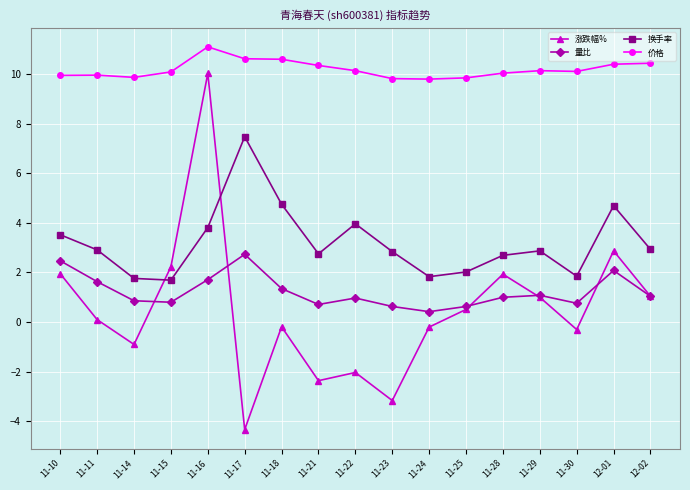

Is it true that 涨跌幅% equals 2.9 at 12-01?

True